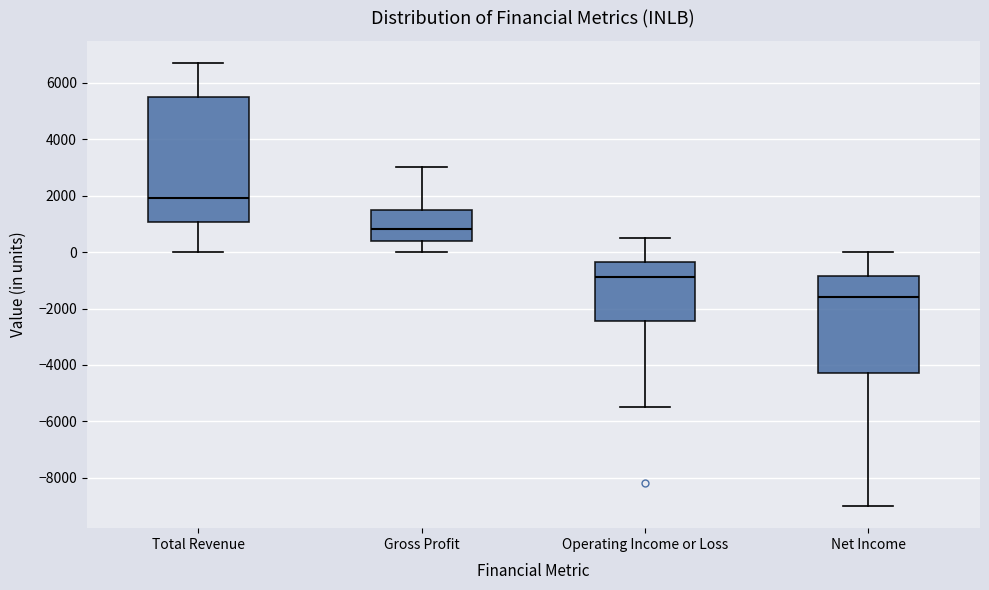

Comparing the boxes themselves (not the whiskers), which one is the tallest?

Total Revenue